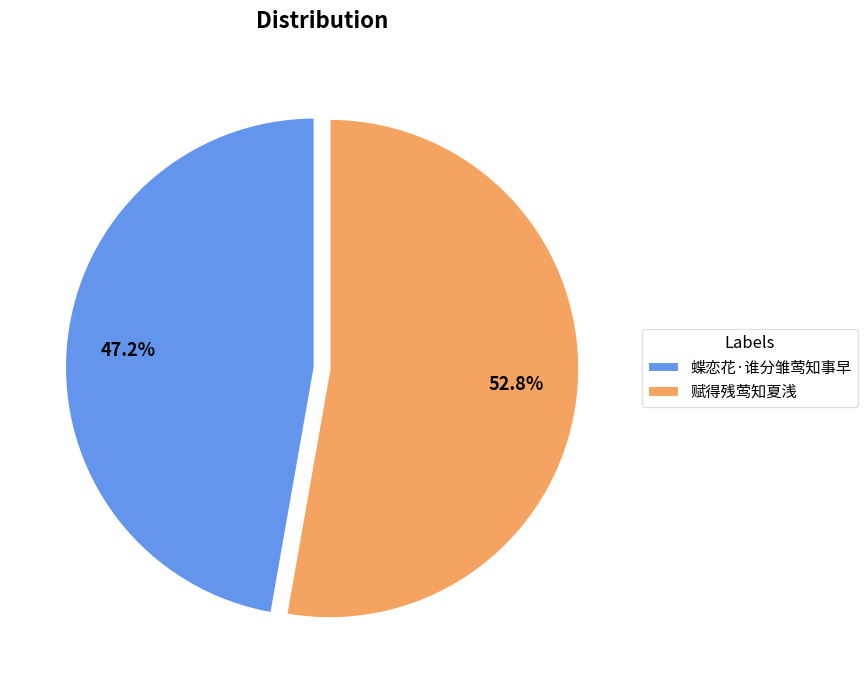

Which category has the biggest portion of the pie?

赋得残莺知夏浅